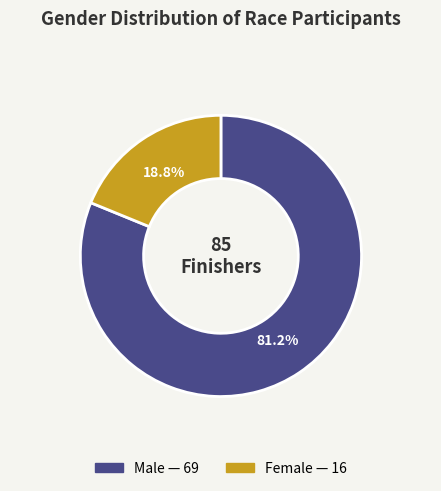

Count the number of slices in the pie.

2